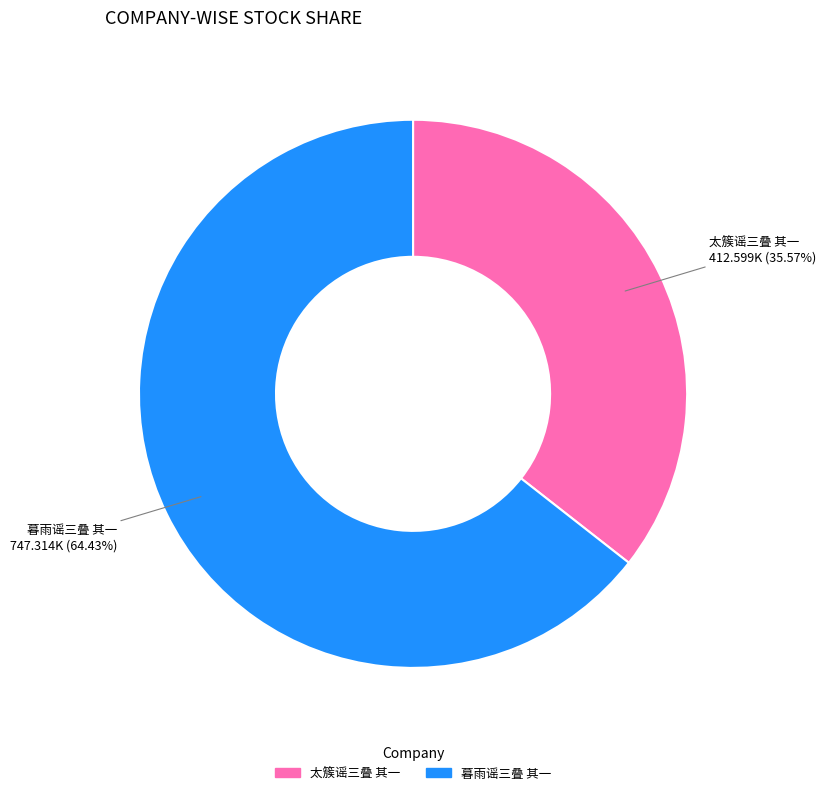

What is the ratio of the value at 暮雨谣三叠 其一 to the value at 太簇谣三叠 其一?

1.8